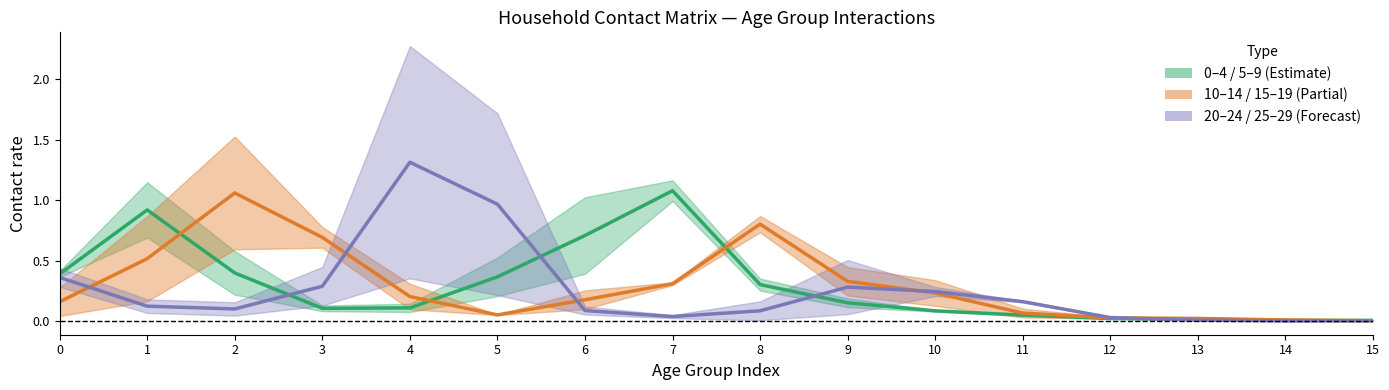

What is the difference between the 20_24 & 25_29 mid values at 15 and 4?

1.3